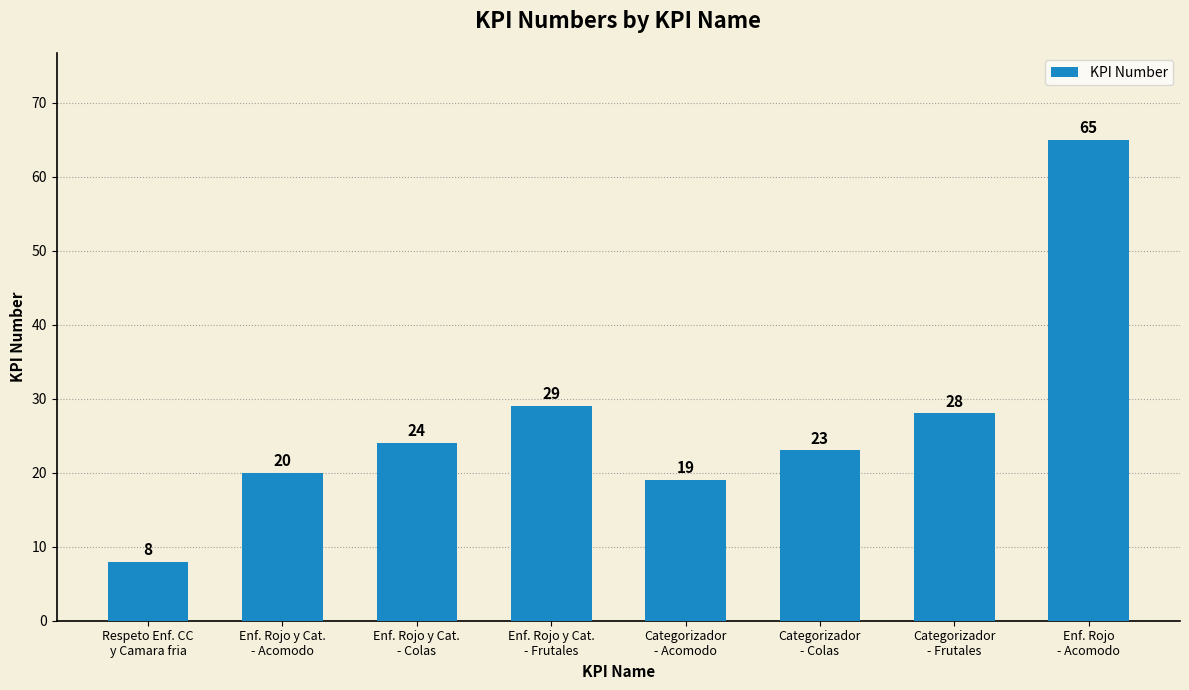

Reading left to right, what are all the values shown in this chart?

8	20	24	29	19	23	28	65